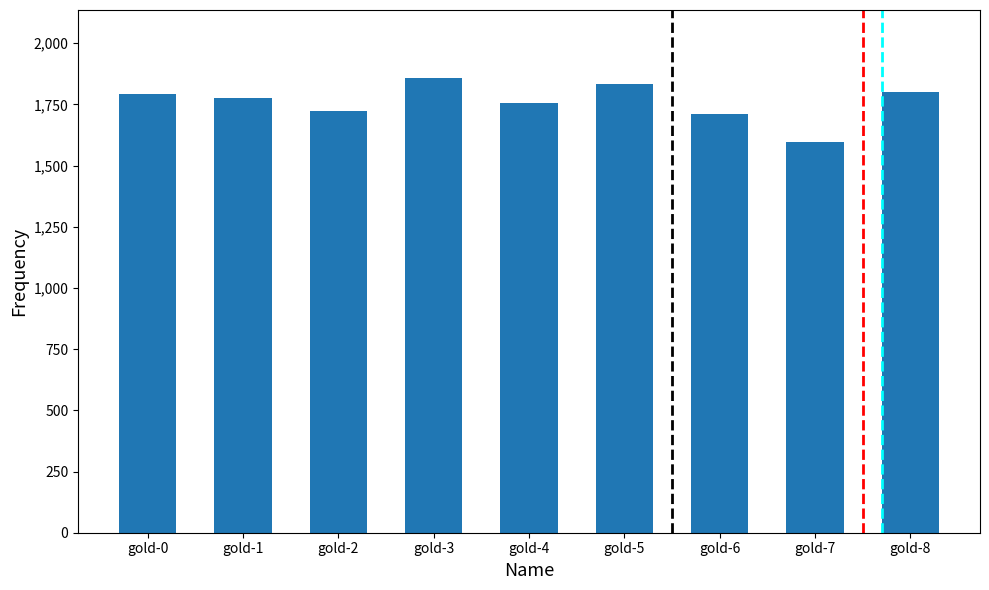

What is the difference between the second highest and second lowest values?

121